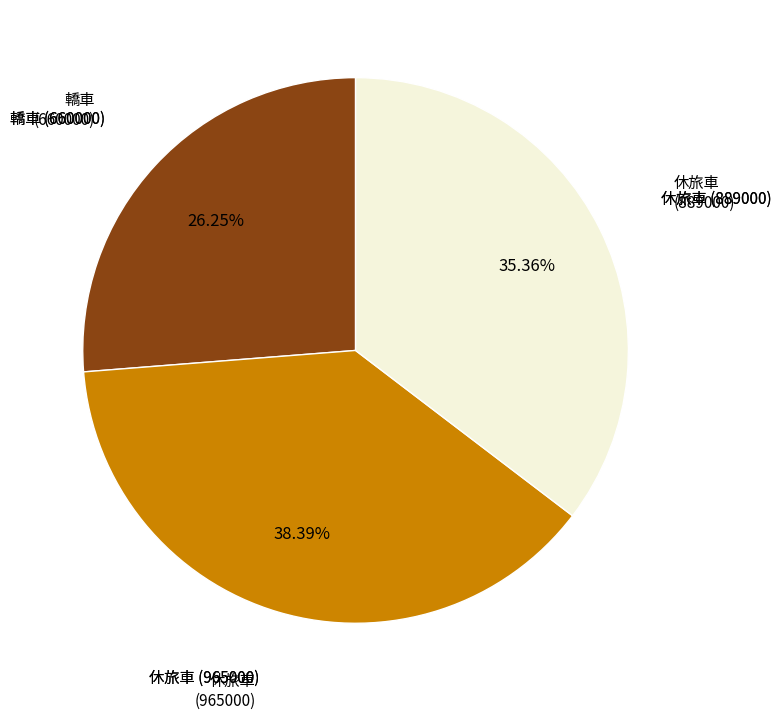

Does any single category account for the majority?

No